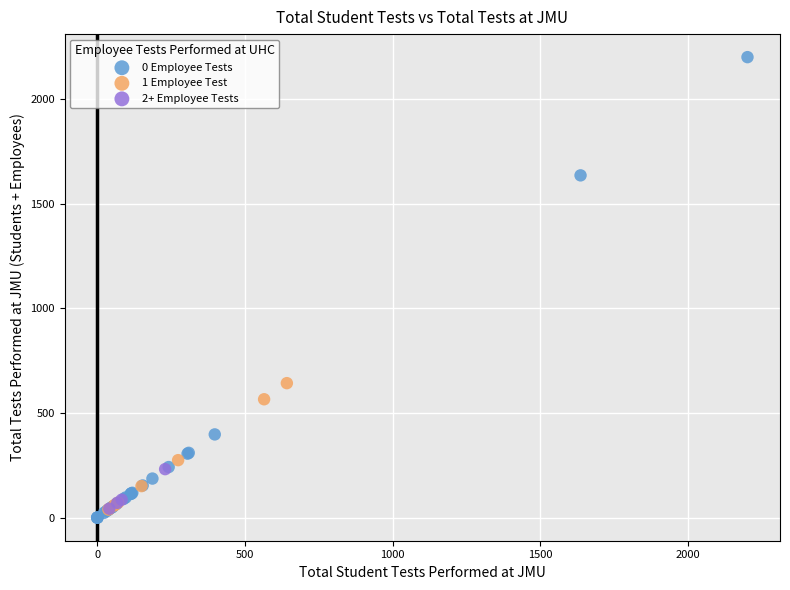

Which series has the widest spread of Y values?

0 Employee Tests